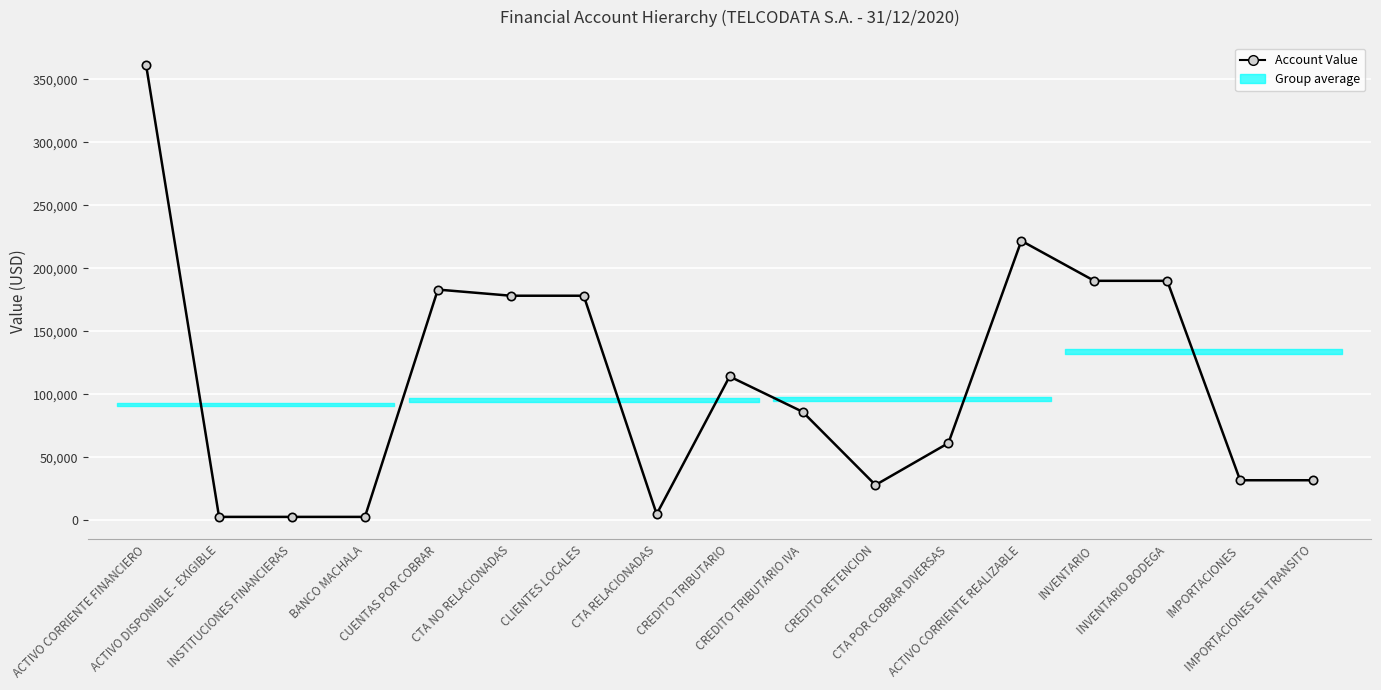

The chart shows a value of 60249.0 at INVENTARIO BODEGA. True or false?

False